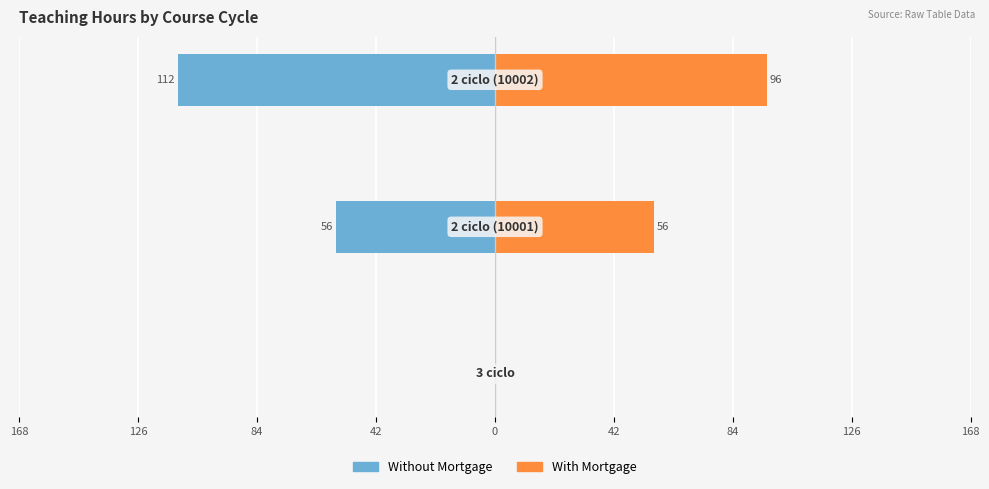

Is the value of With Mortgage at 168 greater than the value of Without Mortgage at 84?

Yes